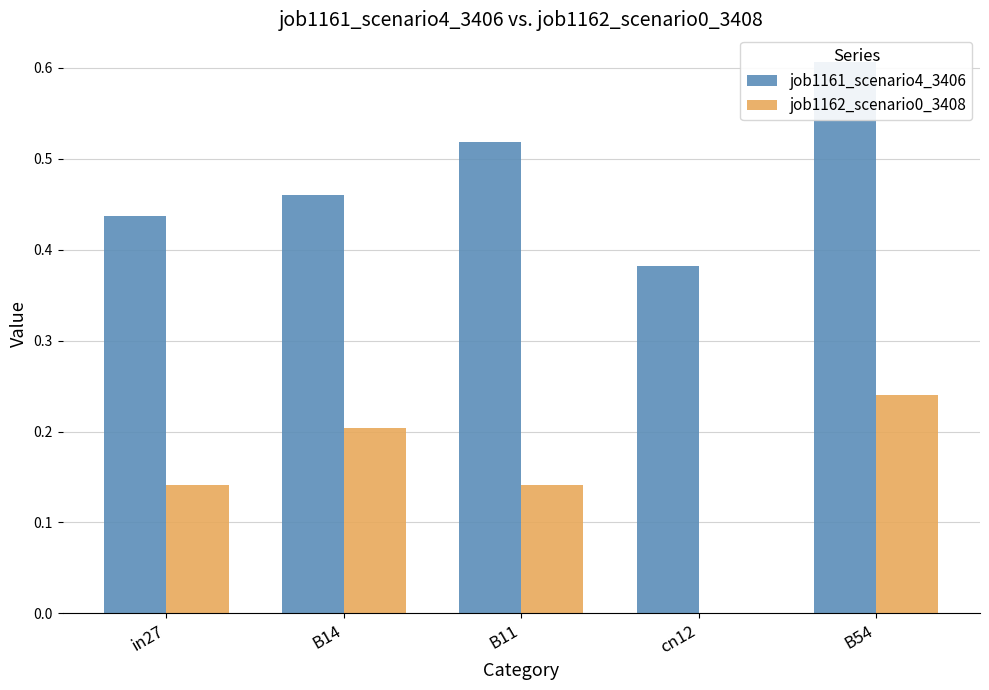

What position from the left is B11?

3